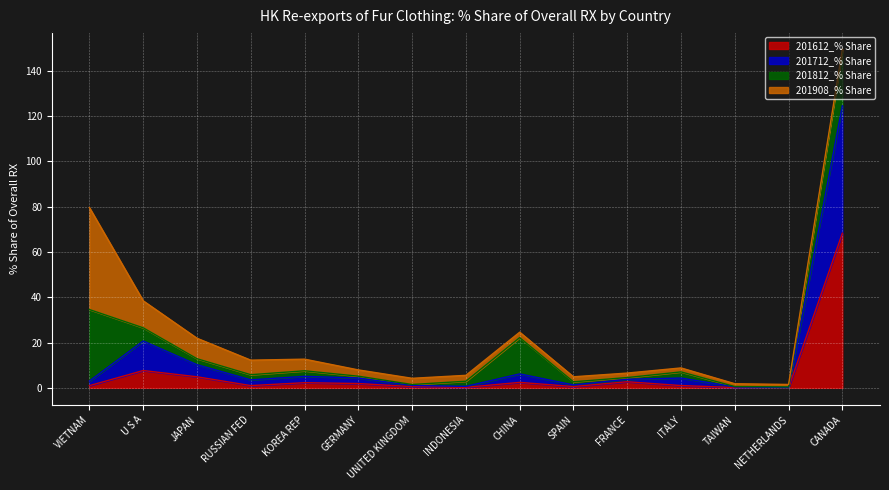

At which category does 201712_% Share reach its first local peak?

U S A